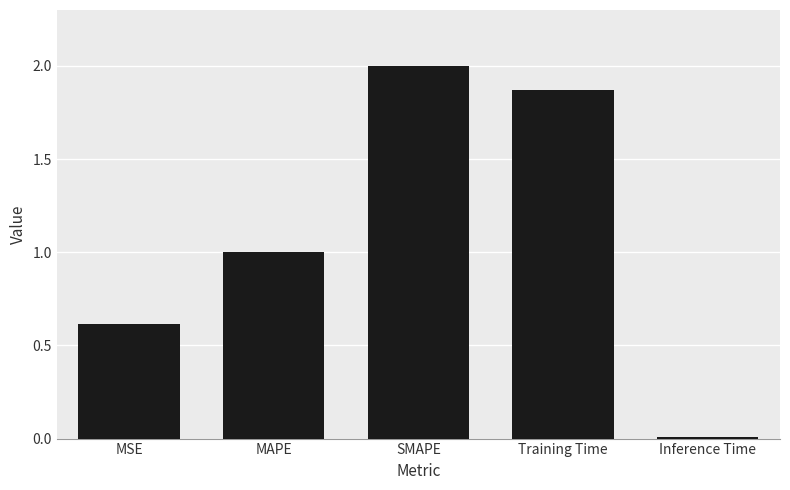

Read the value at MAPE.

1.0